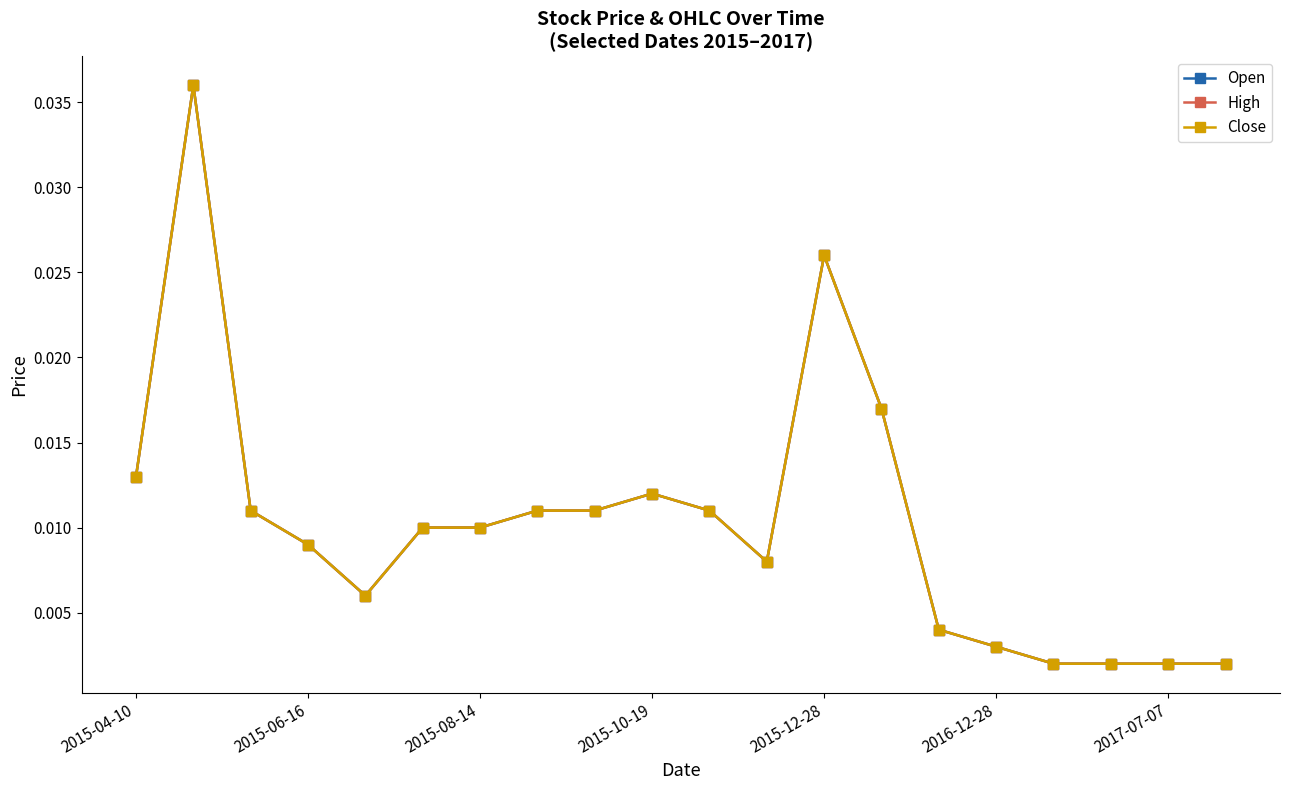

At which label is Close closest to 0?

16